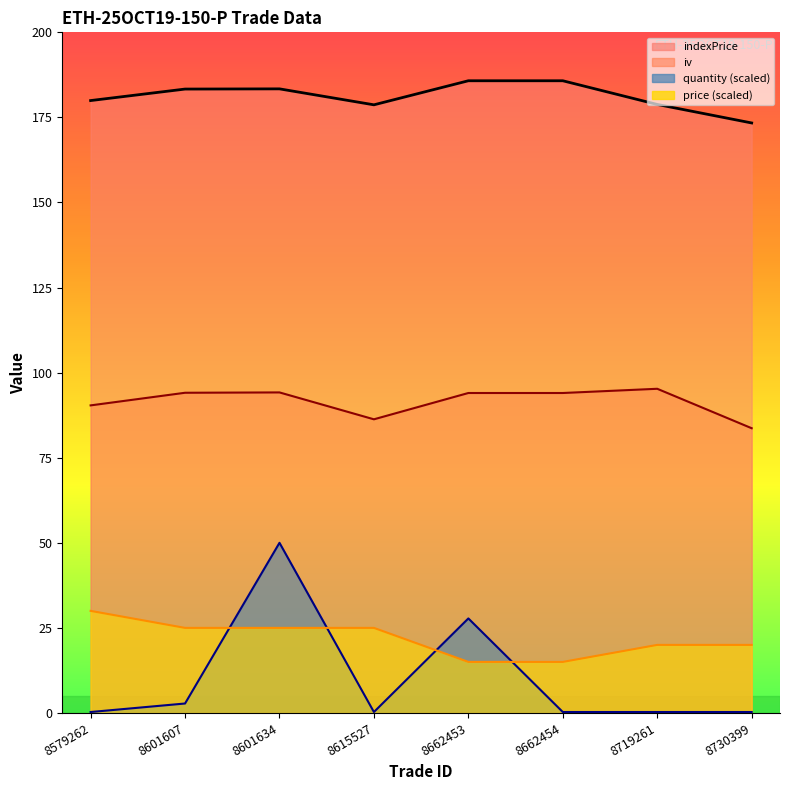

At which label does price first exceed 25?

8579262